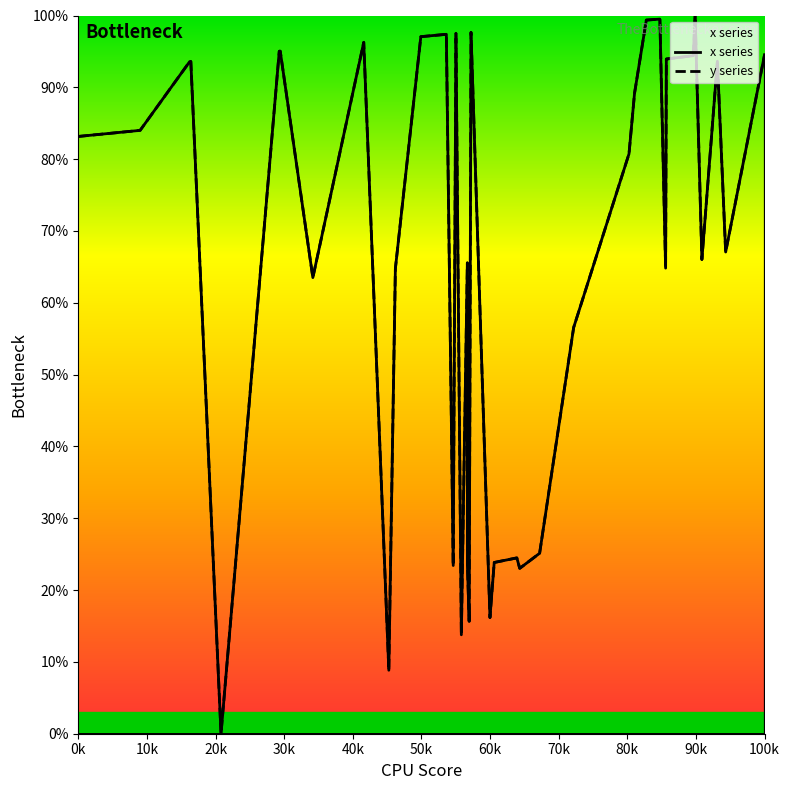

Is it true that x series equals 51.1 at 34?

False